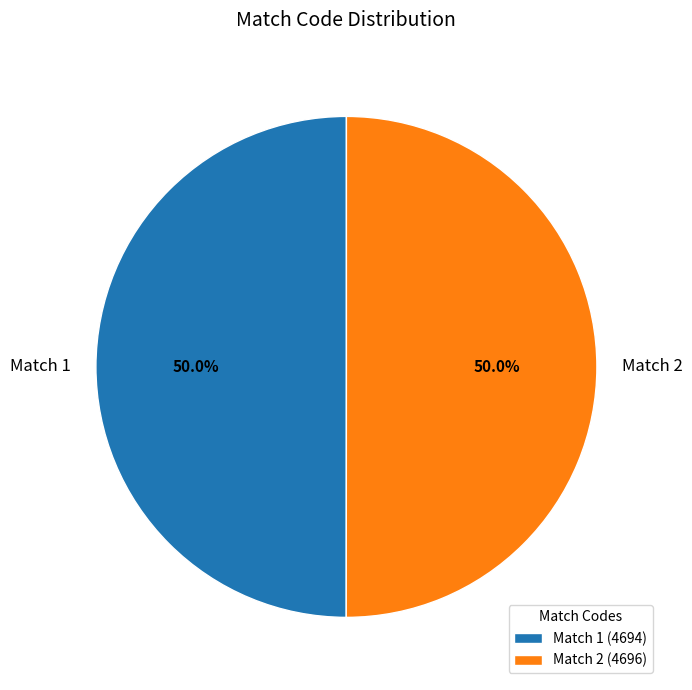

To the nearest percent, what percentage of the pie is Match 1?

50%